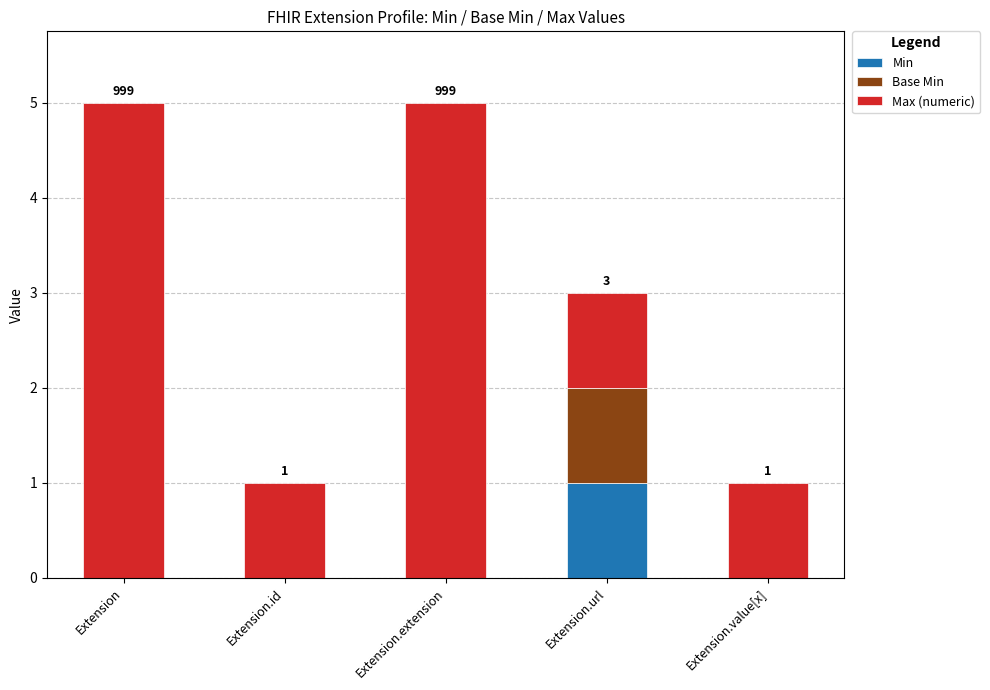

What is the total value across all series at Extension.url?

3